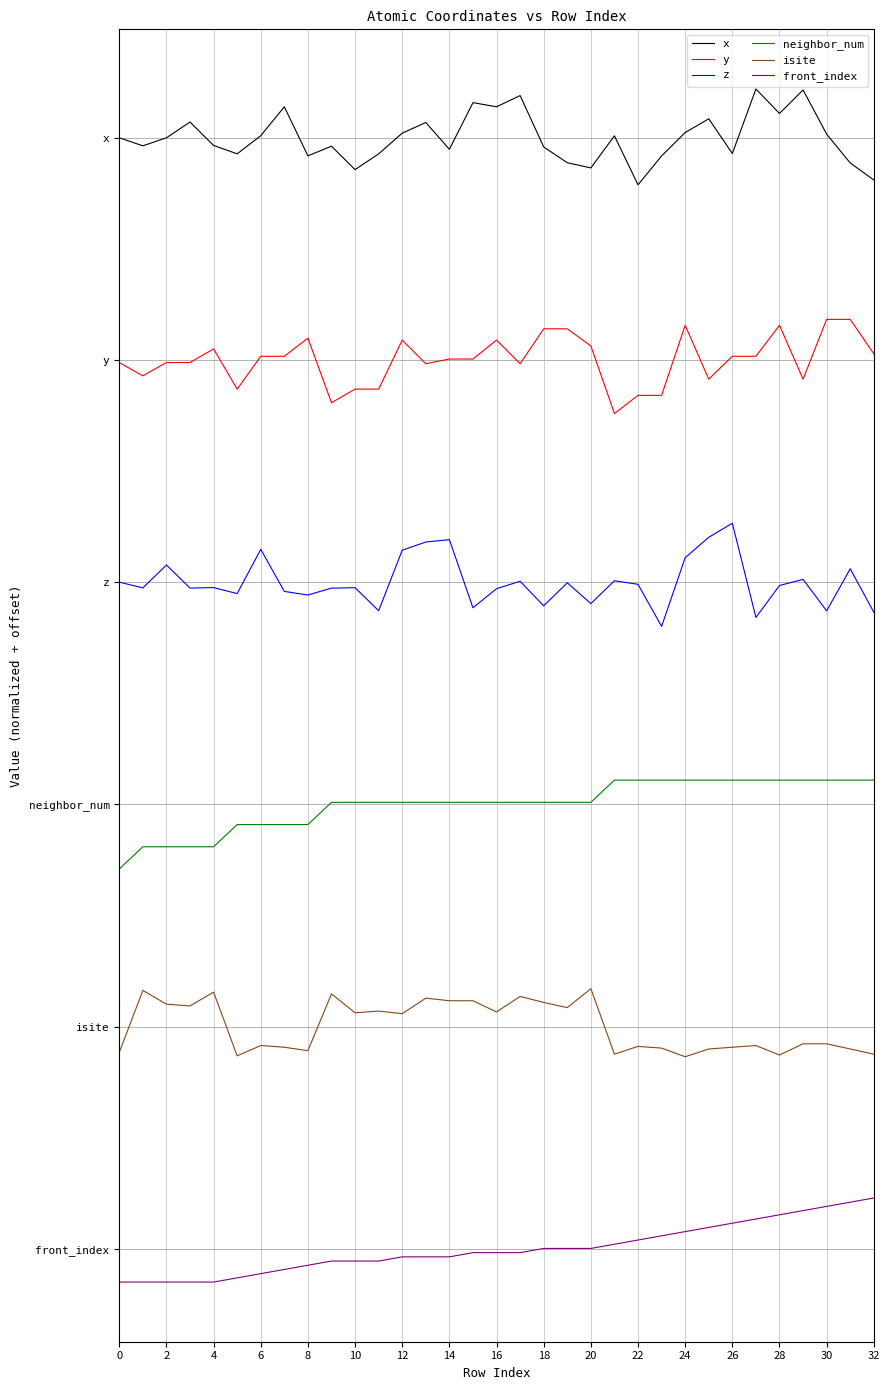

What is the greatest value displayed?

939.6